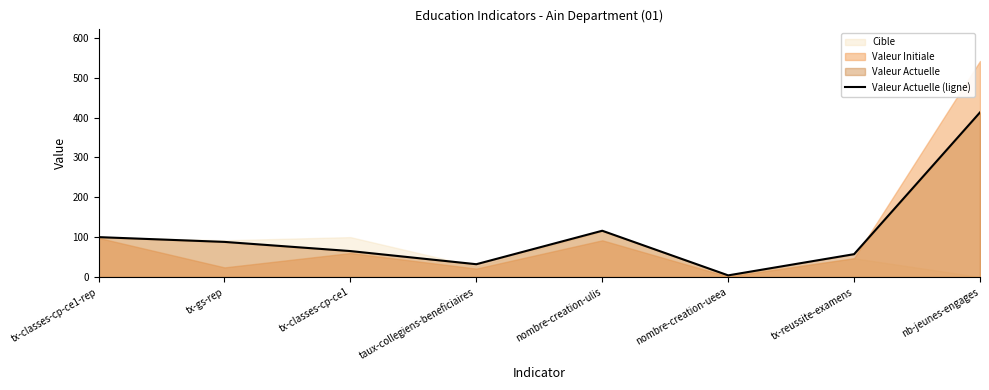

What position from the right is tx-gs-rep?

7